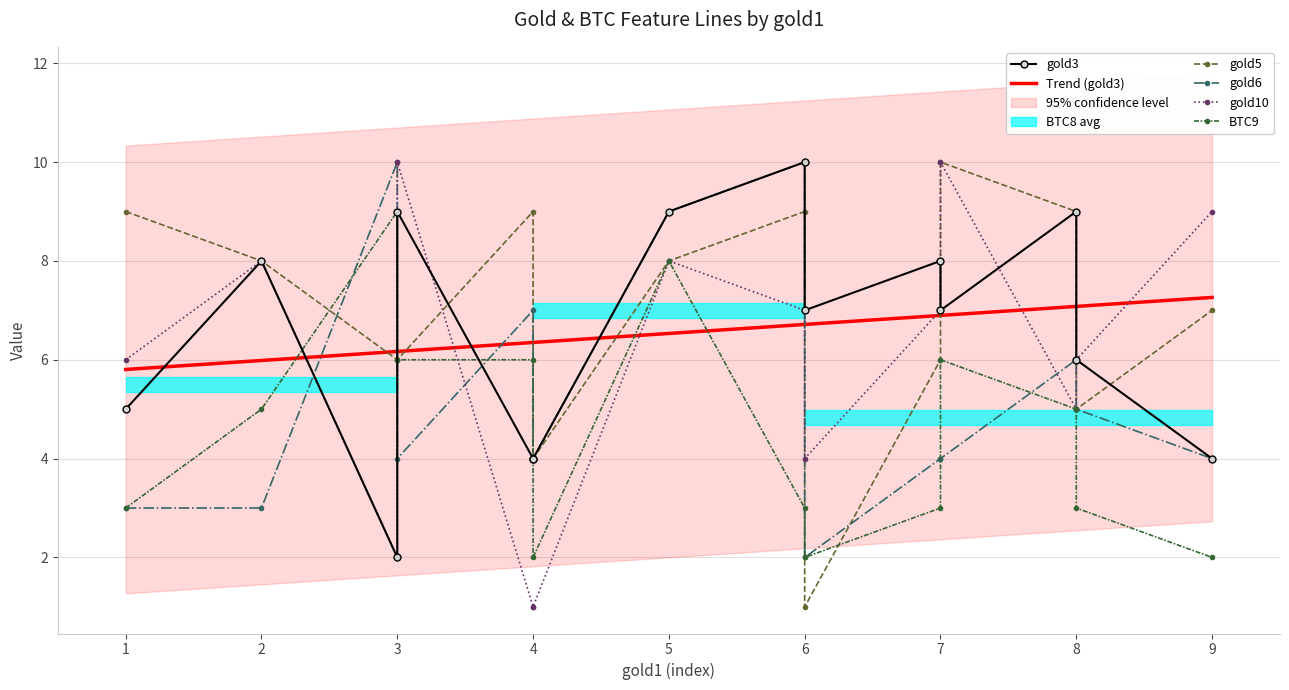

Which series has the widest spread of values?

gold5